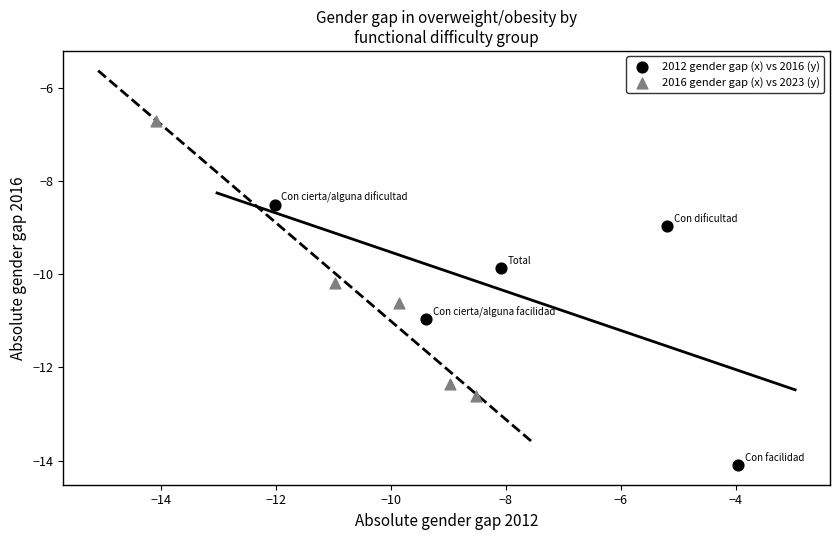

Which series reaches the minimum Y coordinate?

2012 gender gap (x) vs 2016 (y)